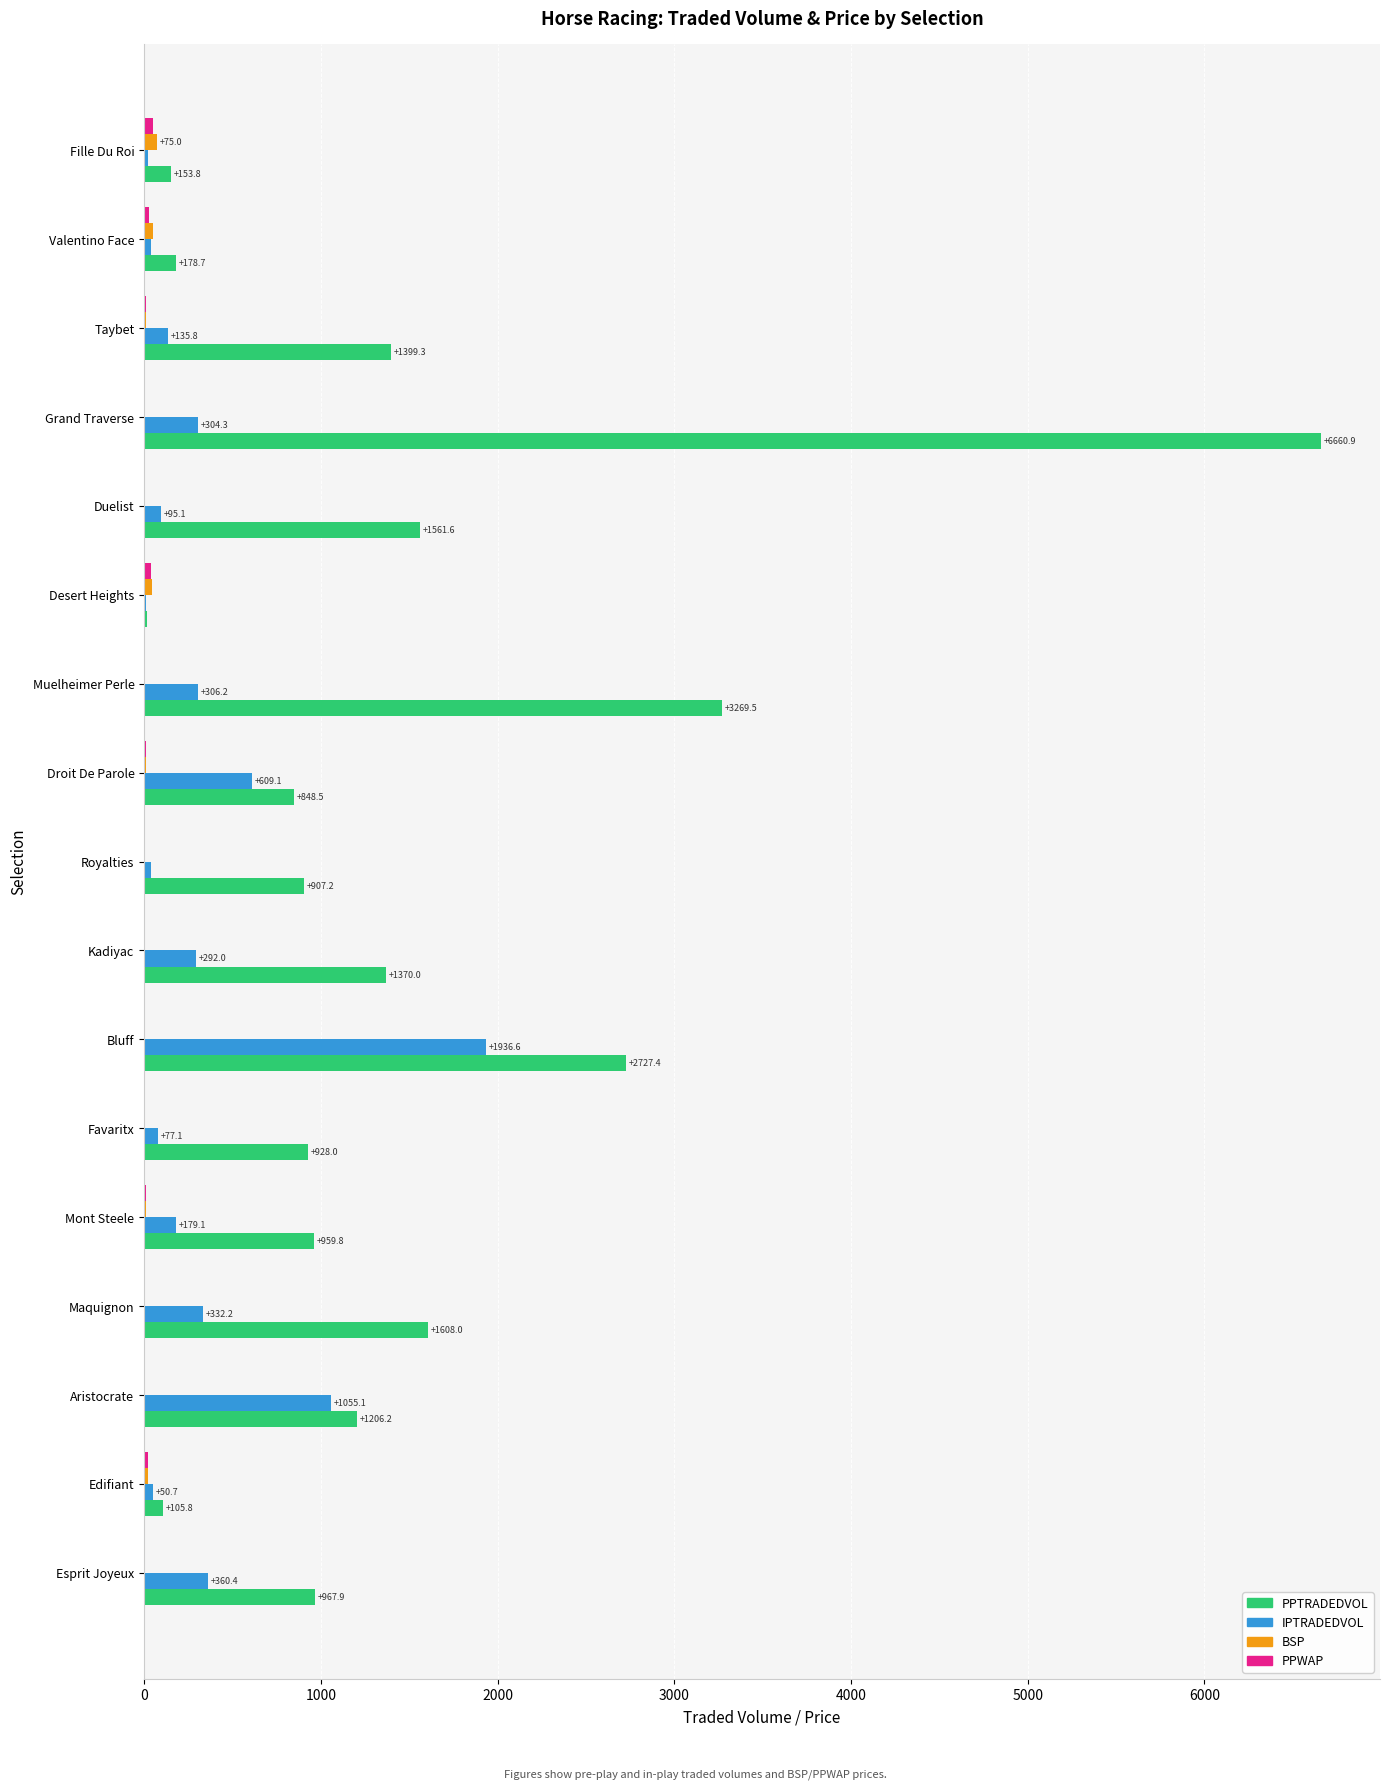

The value of IPTRADEDVOL at Maquignon is 332.2. True or false?

True